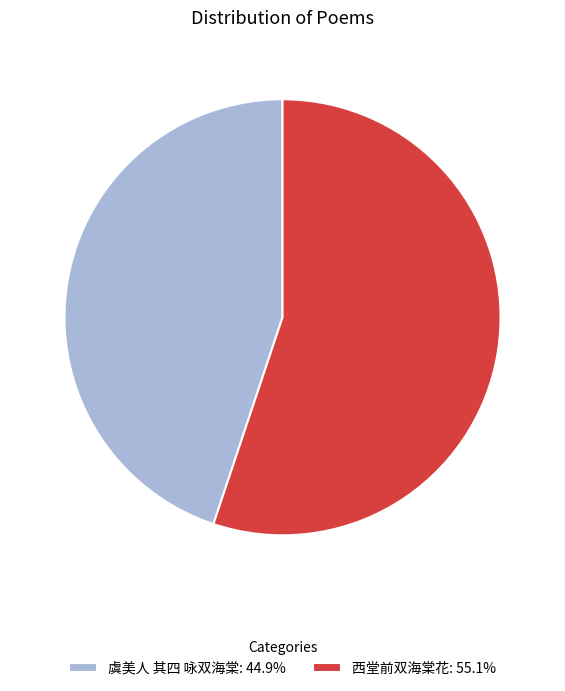

Does 虞美人 其四 咏双海棠 account for over 50% of the chart?

No